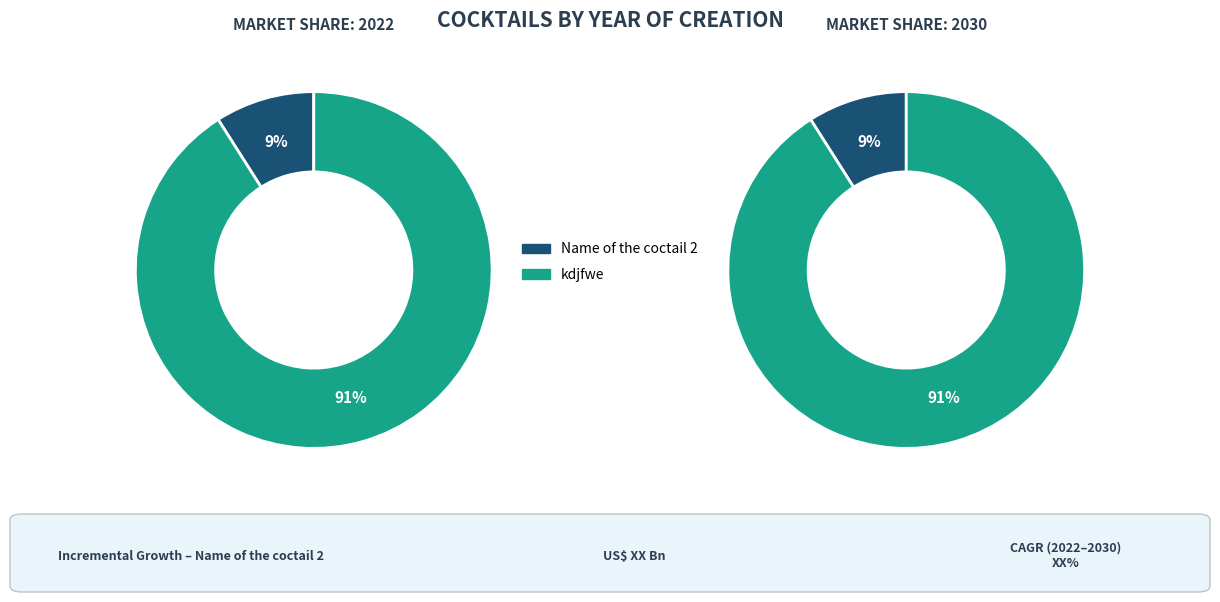

True or false: Name of the coctail 2 accounts for 16% of the total.

False